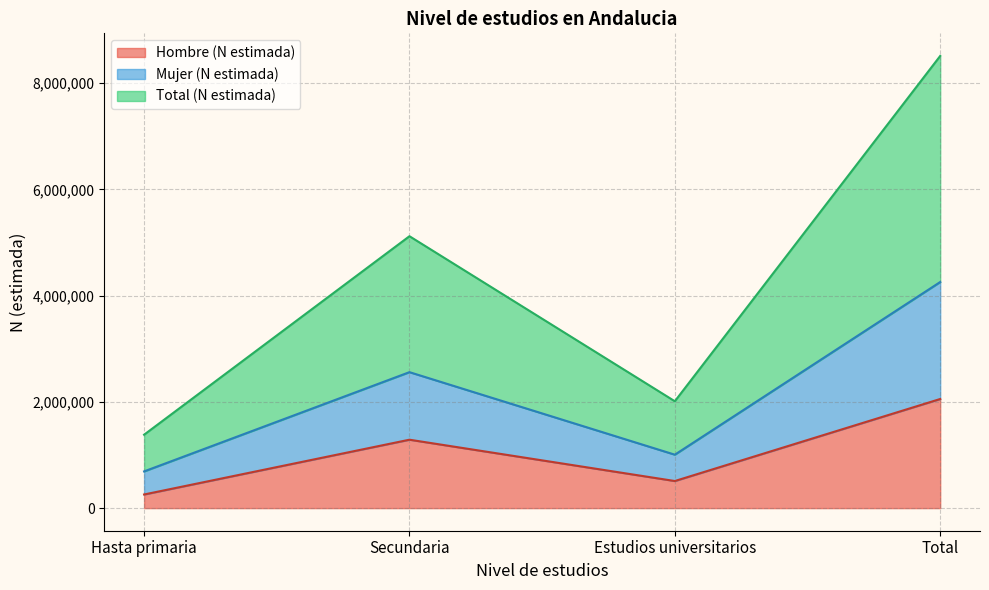

At which category is the sum across all series the highest?

Total